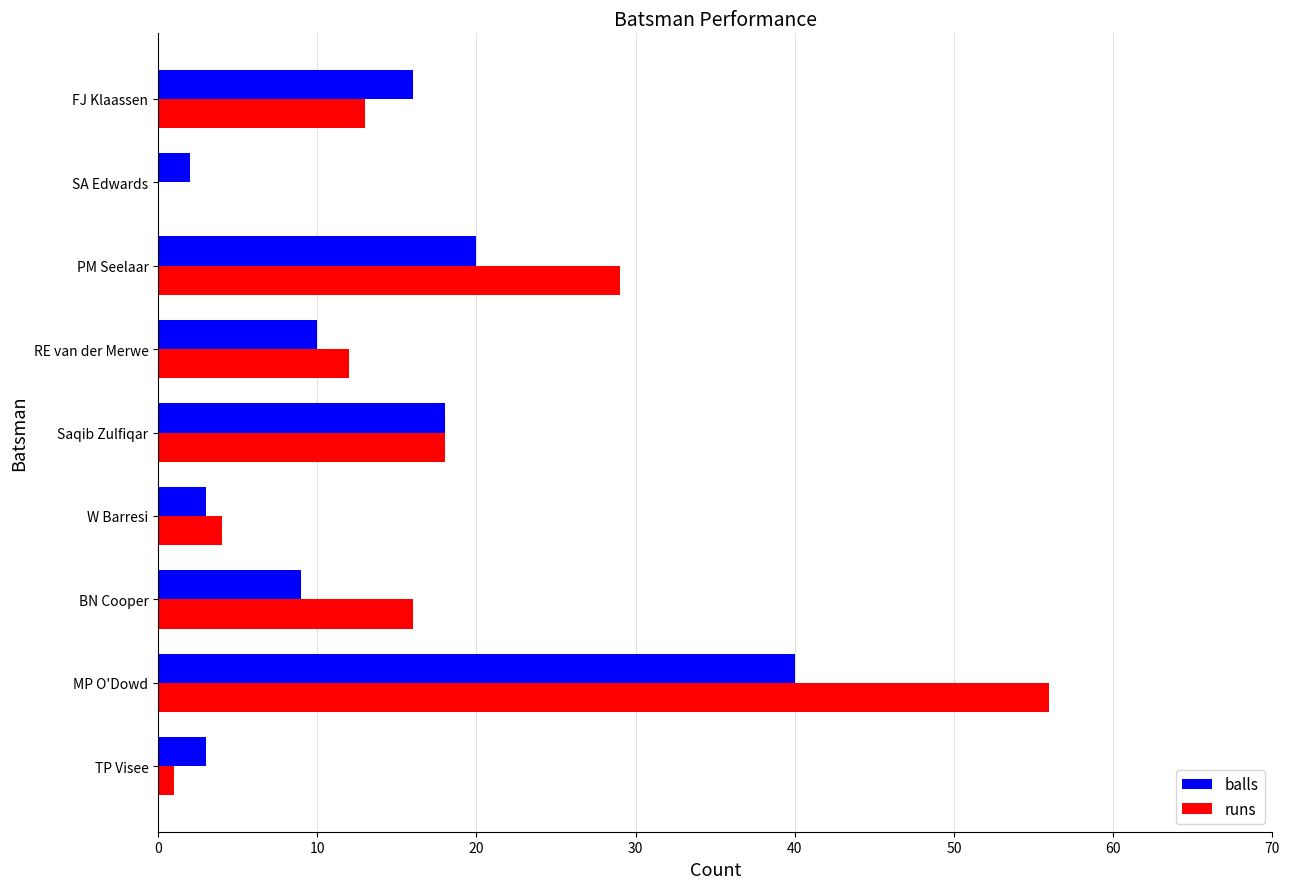

What is the highest value of the balls series?

40